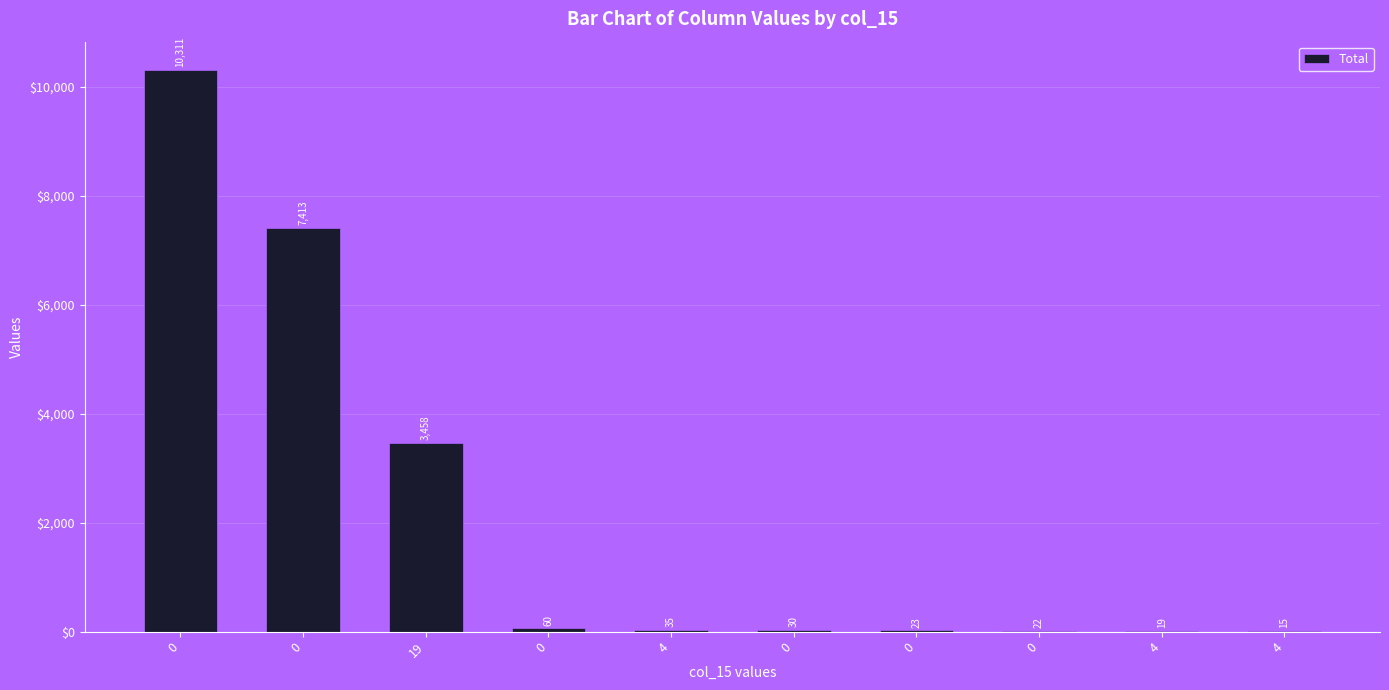

What is the change in value from 0 to 4?

-45